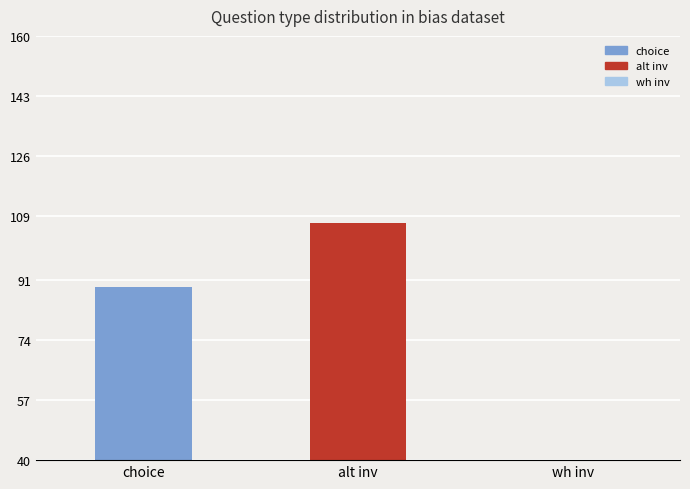

What is the sum of the values at alt inv and wh inv?

135